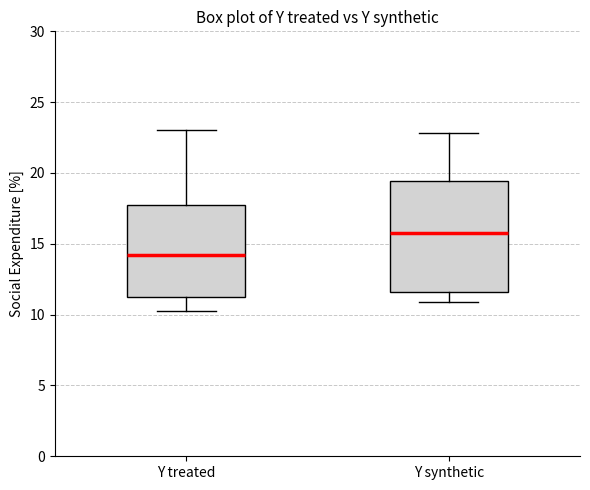

Reading left to right, transcribe this box plot: for each box, give where its median line is, the range the box spans, and where its two whiskers end, as read against the y-axis. The values are not printed on the chart, so give them approximately, as read against the axis.

Y treated: median 14.0, box 11.5 to 17.5, whiskers 10.5 to 23.0
Y synthetic: median 16.0, box 11.5 to 19.5, whiskers 11.0 to 23.0